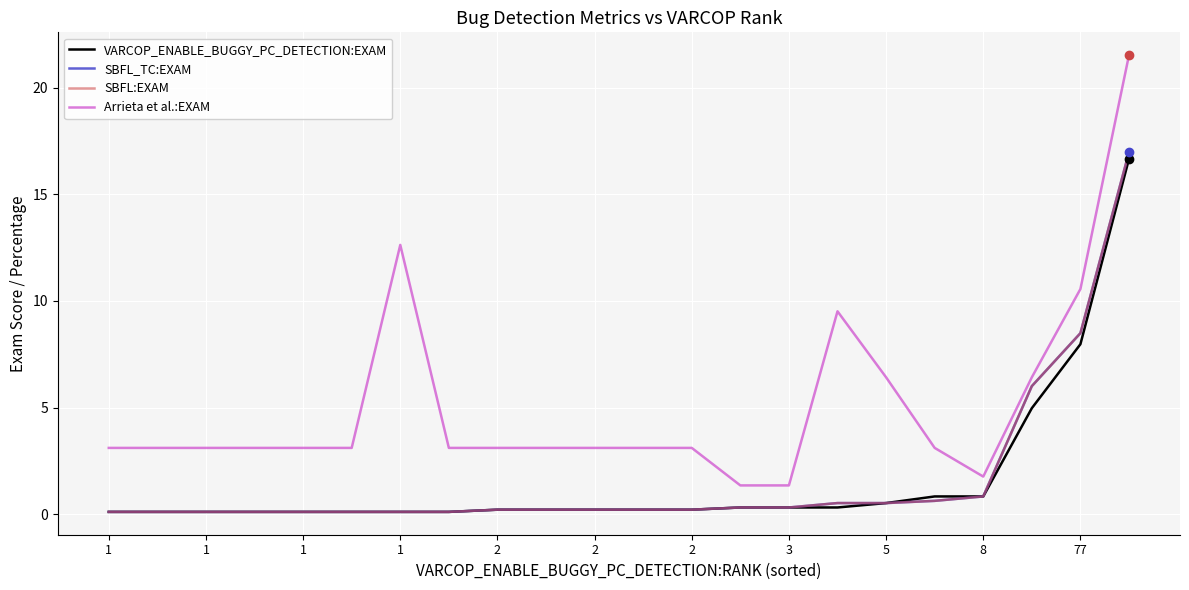

Reading right to left, transcribe all the data shown in this chart.

VARCOP_ENABLE_BUGGY_PC_DETECTION:EXAM: 16.7	8.0	5.0	0.8	0.8	0.5	0.3	0.3	0.3	0.2	0.2	0.2	0.2	0.2	0.1	0.1	0.1	0.1	0.1	0.1	0.1	0.1
SBFL_TC:EXAM: 17.0	8.5	6.0	0.8	0.6	0.5	0.5	0.3	0.3	0.2	0.2	0.2	0.2	0.2	0.1	0.1	0.1	0.1	0.1	0.1	0.1	0.1
SBFL:EXAM: 17.0	8.5	6.0	0.8	0.6	0.5	0.5	0.3	0.3	0.2	0.2	0.2	0.2	0.2	0.1	0.1	0.1	0.1	0.1	0.1	0.1	0.1
Arrieta et al.:EXAM: 21.5	10.6	6.4	1.8	3.1	6.4	9.5	1.3	1.3	3.1	3.1	3.1	3.1	3.1	3.1	12.6	3.1	3.1	3.1	3.1	3.1	3.1